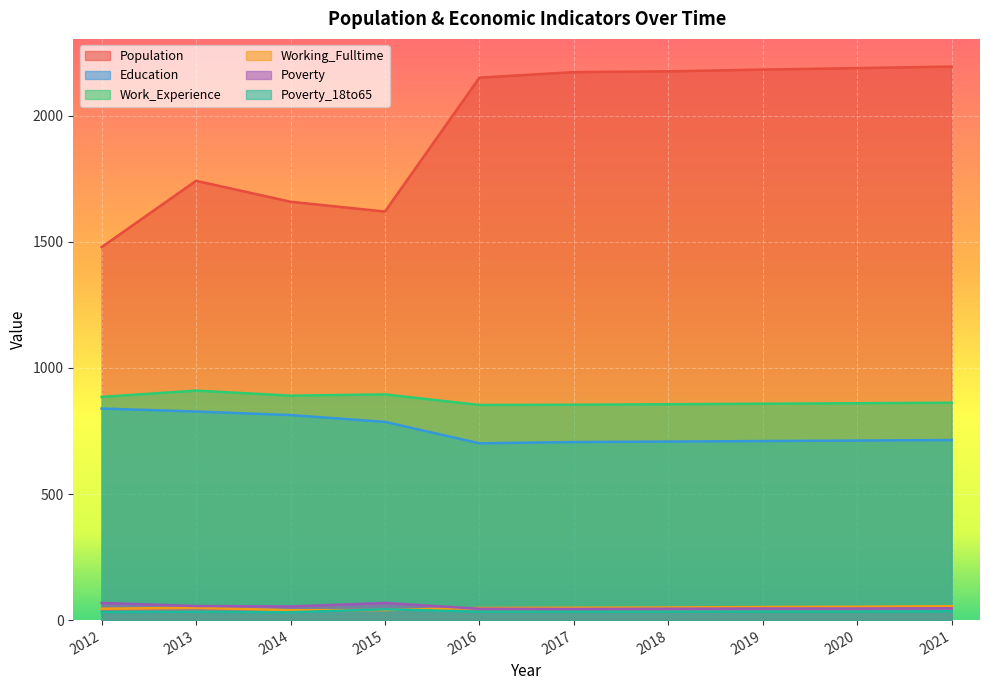

True or false: Education and Working_Fulltime intersect in this chart.

False